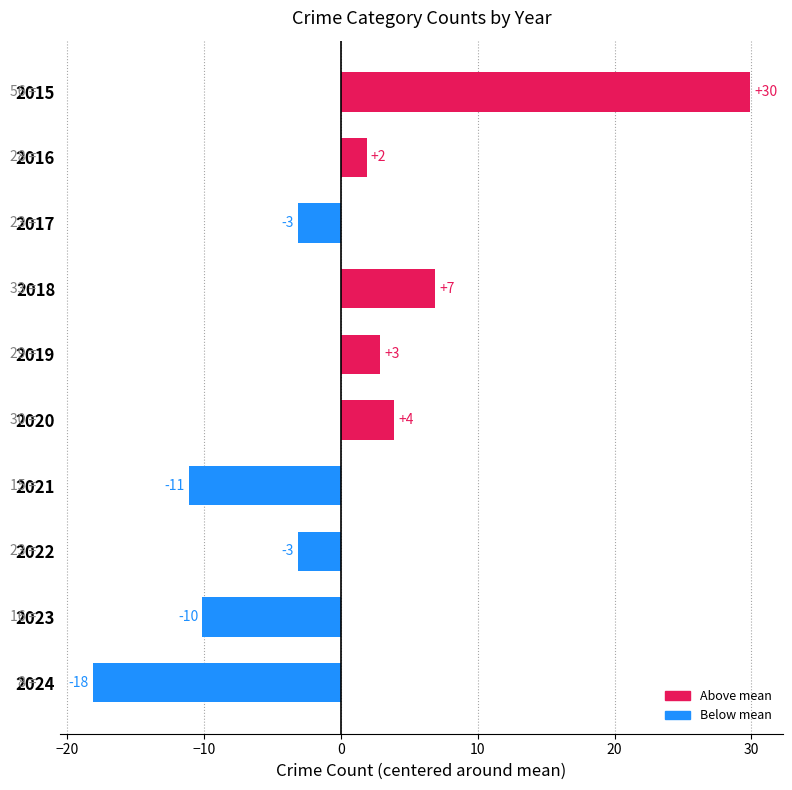

What is the difference between the second highest and second lowest values?

18.0